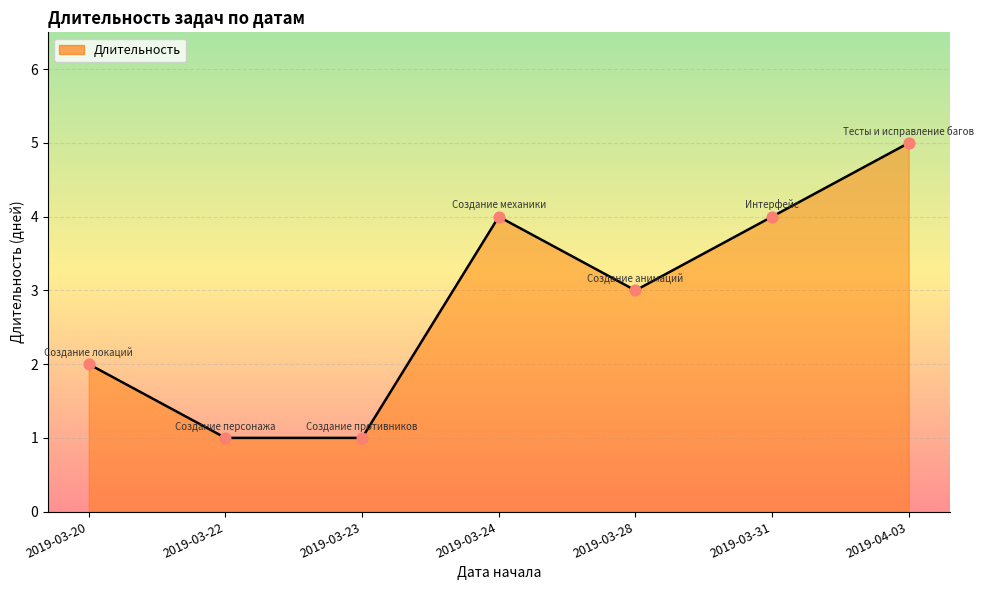

Which has a higher value, 2019-03-23 or 2019-03-22?

2019-03-23